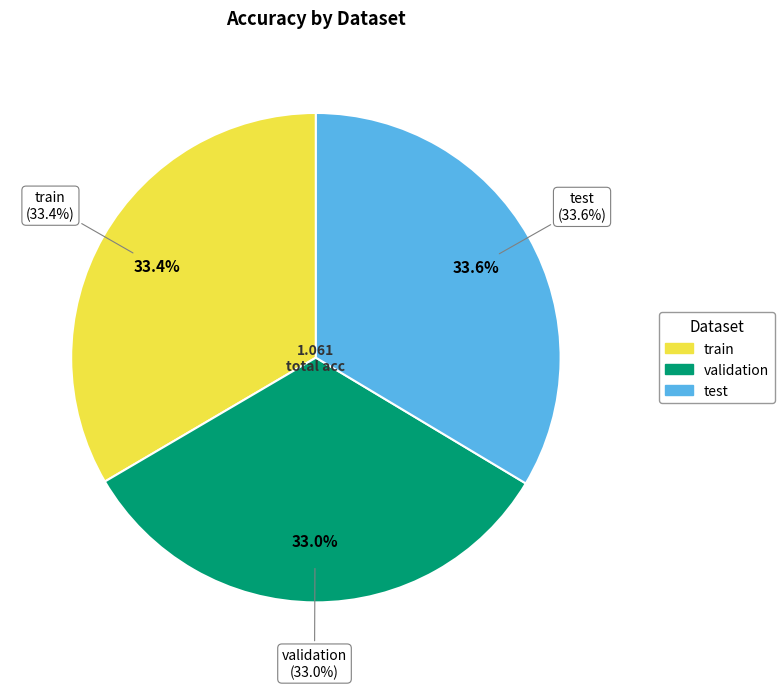

What is the largest slice in the pie chart?

test